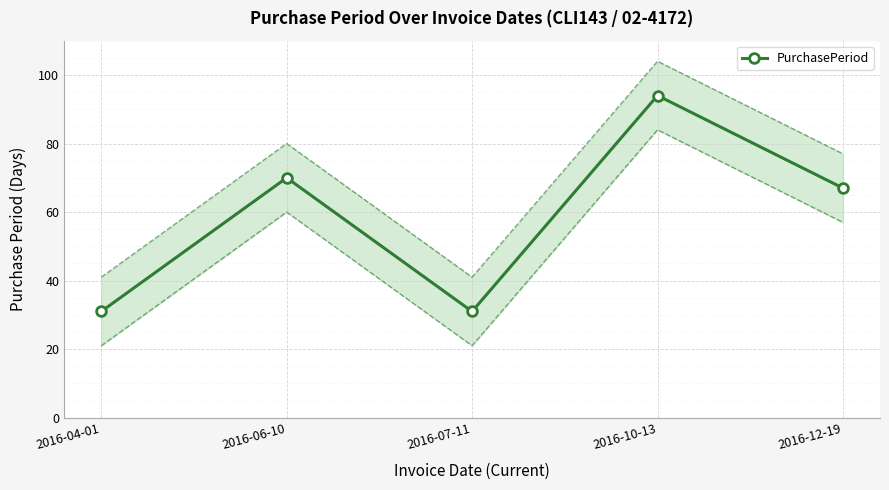

Rank the categories by value from highest to lowest.

2016-10-13, 2016-06-10, 2016-12-19, 2016-04-01, 2016-07-11